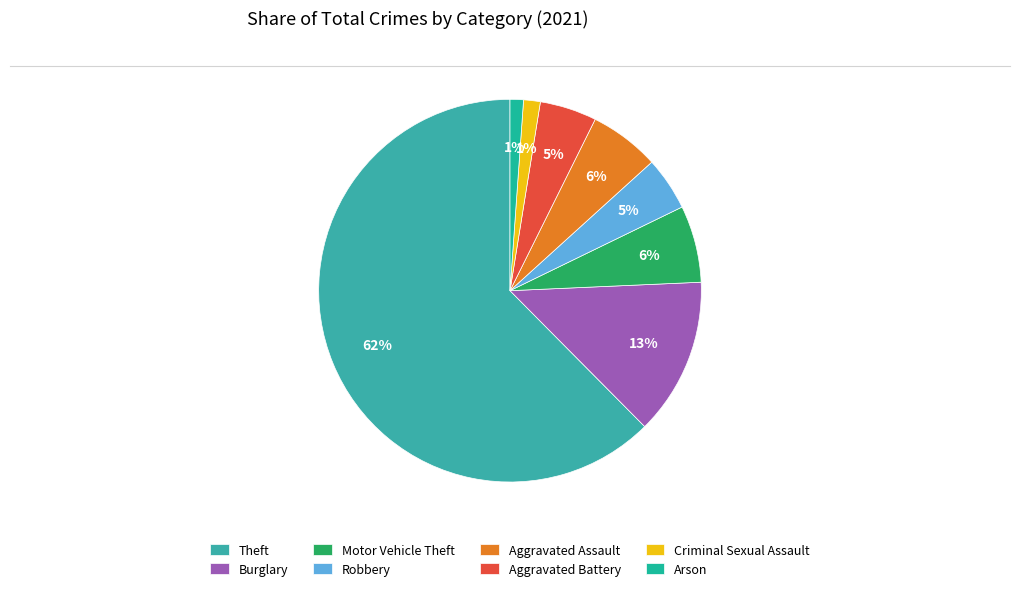

How many slices are in this pie chart?

8